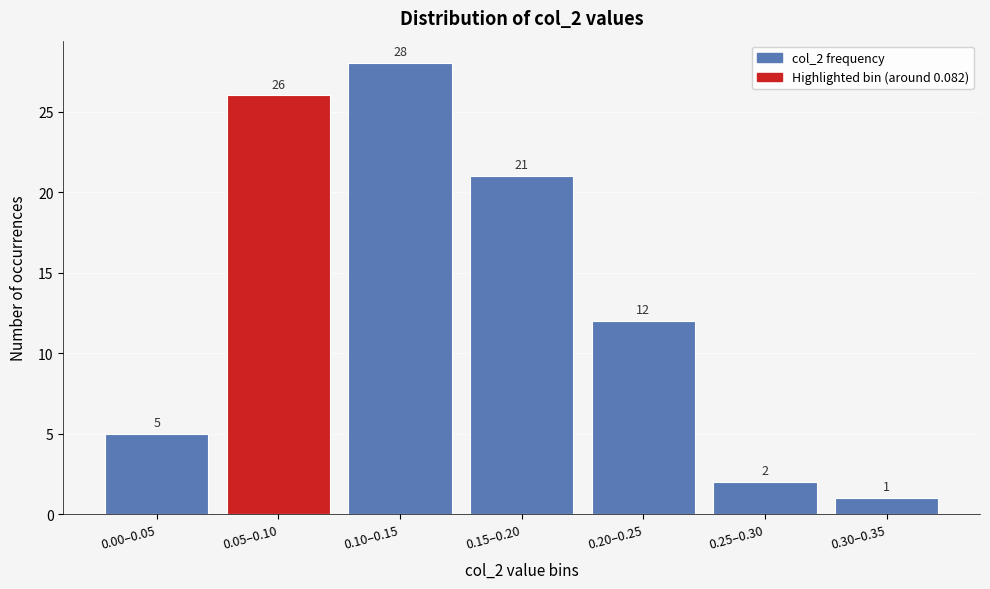

Reading left to right, extract all data points from this chart.

0.00–0.05=5	0.05–0.10=26	0.10–0.15=28	0.15–0.20=21	0.20–0.25=12	0.25–0.30=2	0.30–0.35=1